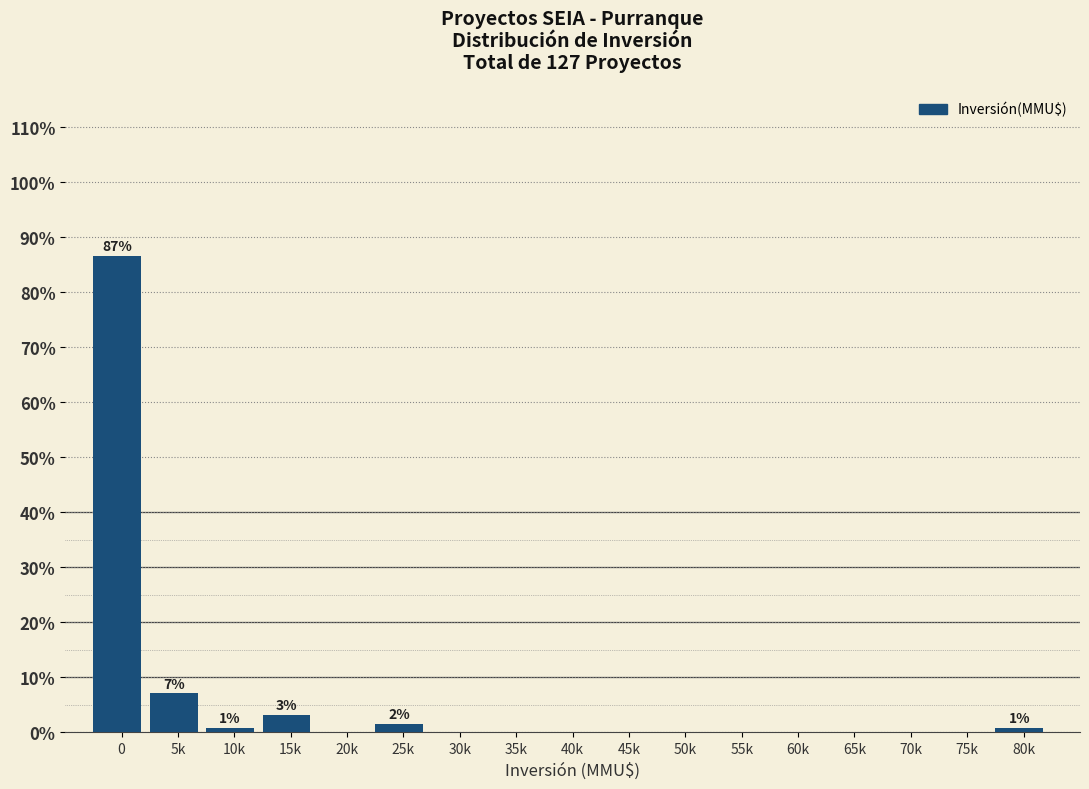

Reading left to right, list all the values displayed in this chart.

0=86.6	5k=7.1	10k=0.8	15k=3.1	20k=0.0	25k=1.6	30k=0.0	35k=0.0	40k=0.0	45k=0.0	50k=0.0	55k=0.0	60k=0.0	65k=0.0	70k=0.0	75k=0.0	80k=0.8